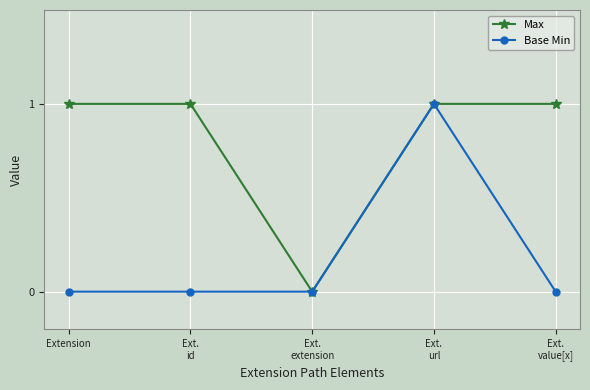

Does the chart display data point markers on the line(s)?

Yes